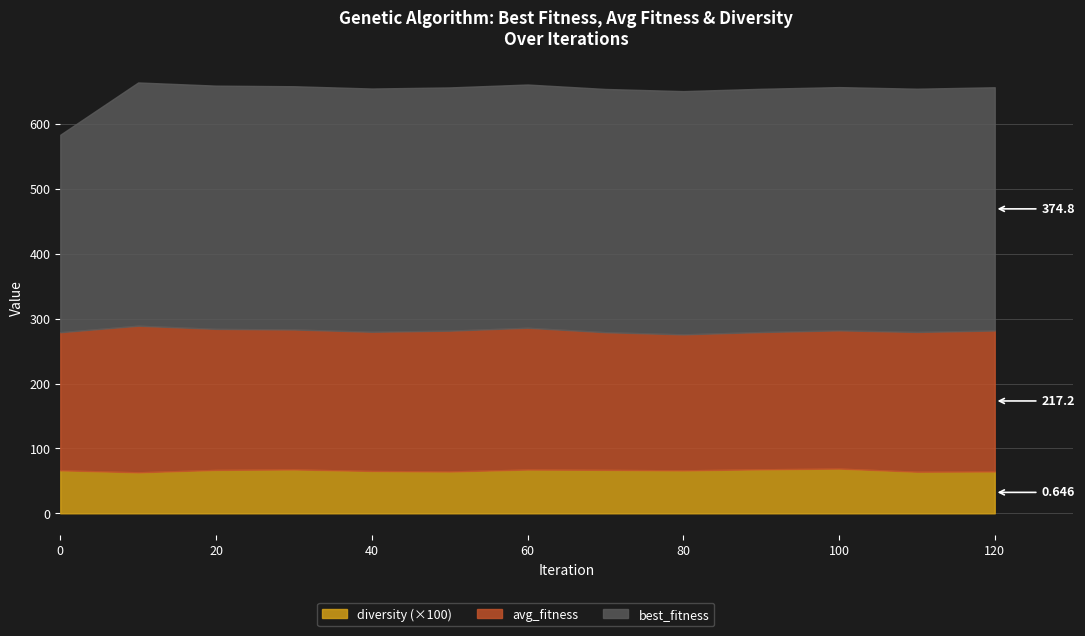

The value of avg_fitness at 30 is 215.7. True or false?

True